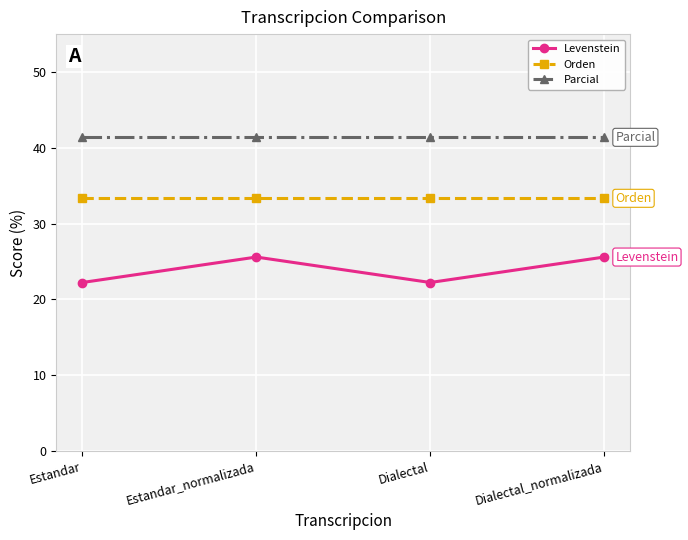

What is the label of the 3rd point from the left?

Dialectal